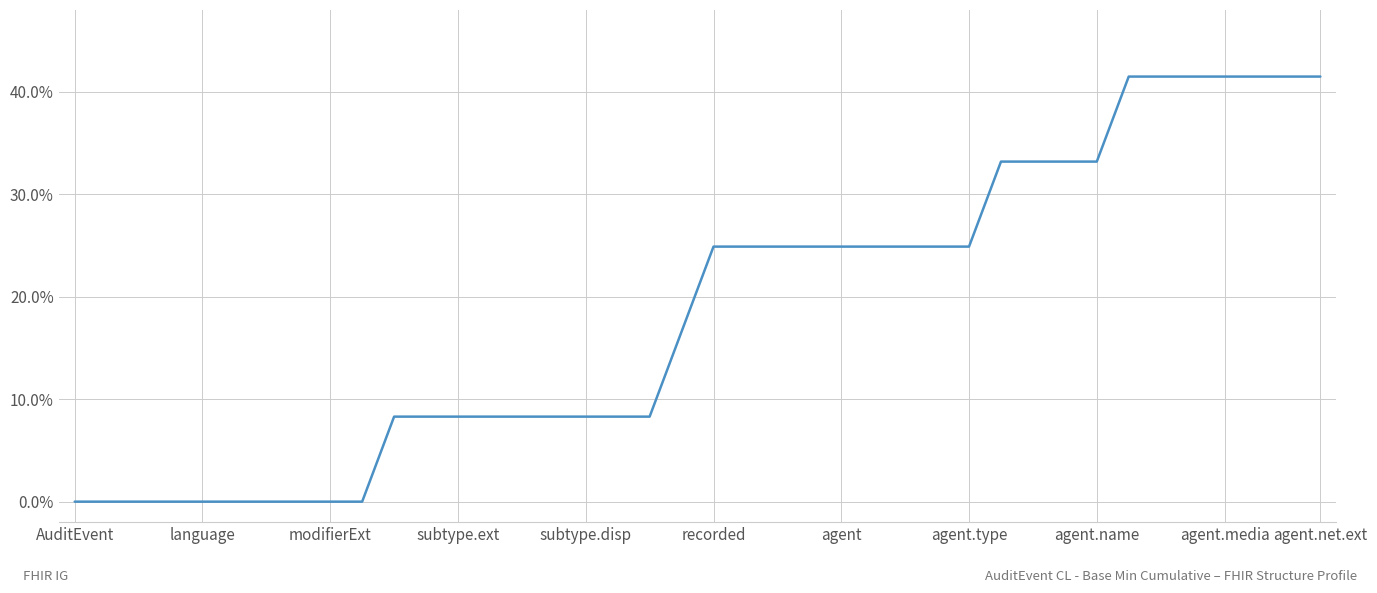

What is the maximum value shown in the chart?

41.5